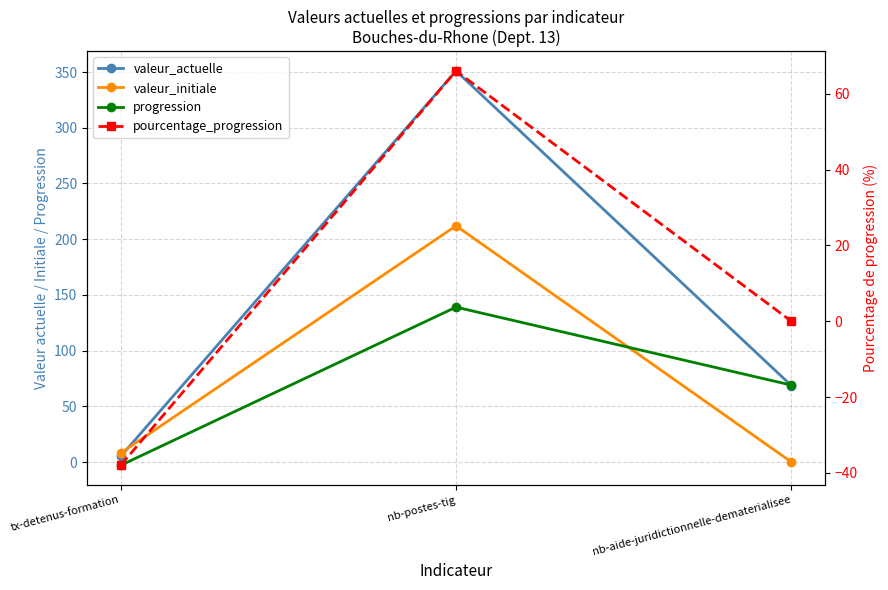

At nb-postes-tig, list the series in order from largest to smallest.

valeur_actuelle, valeur_initiale, progression, pourcentage_progression